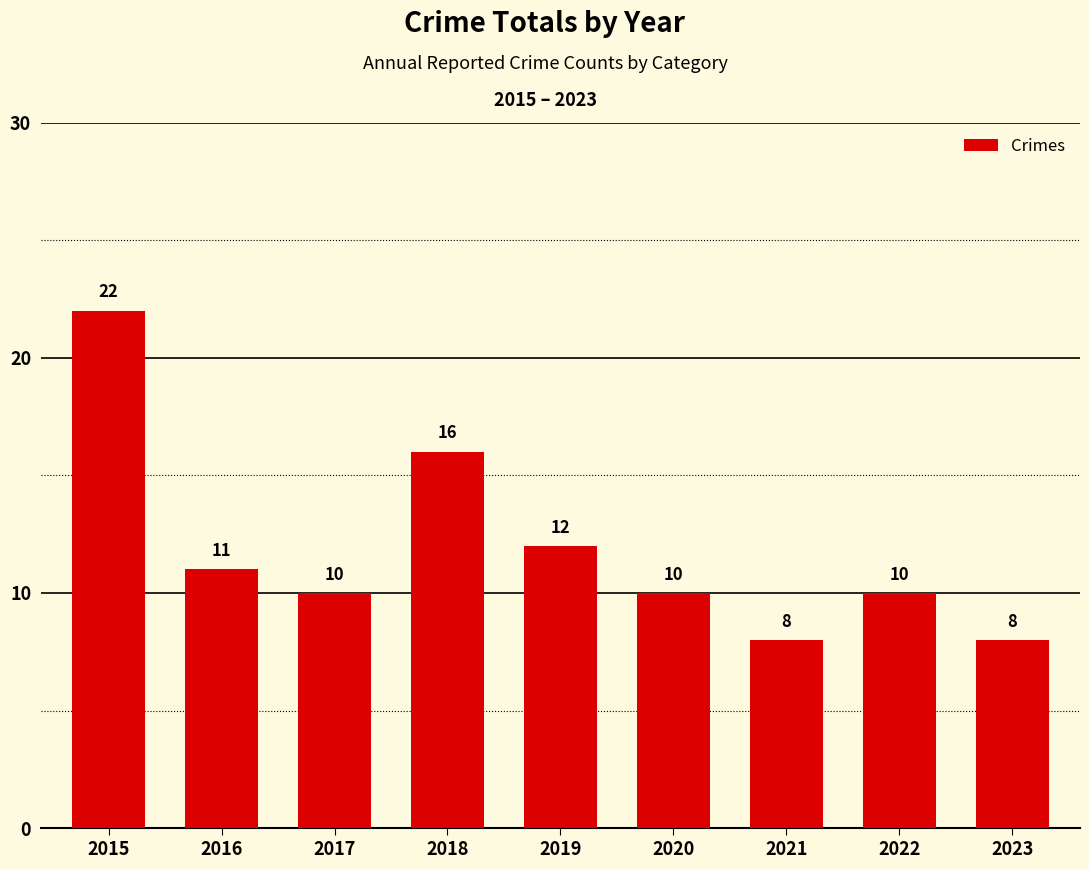

What is the difference between the second highest and minimum values?

8